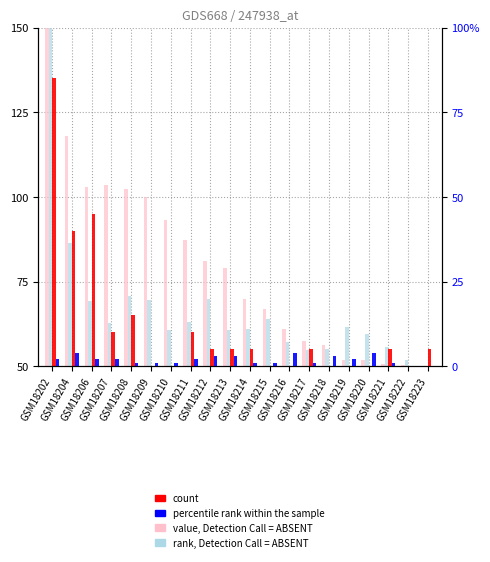

Read the count value at GSM18219.

50.0